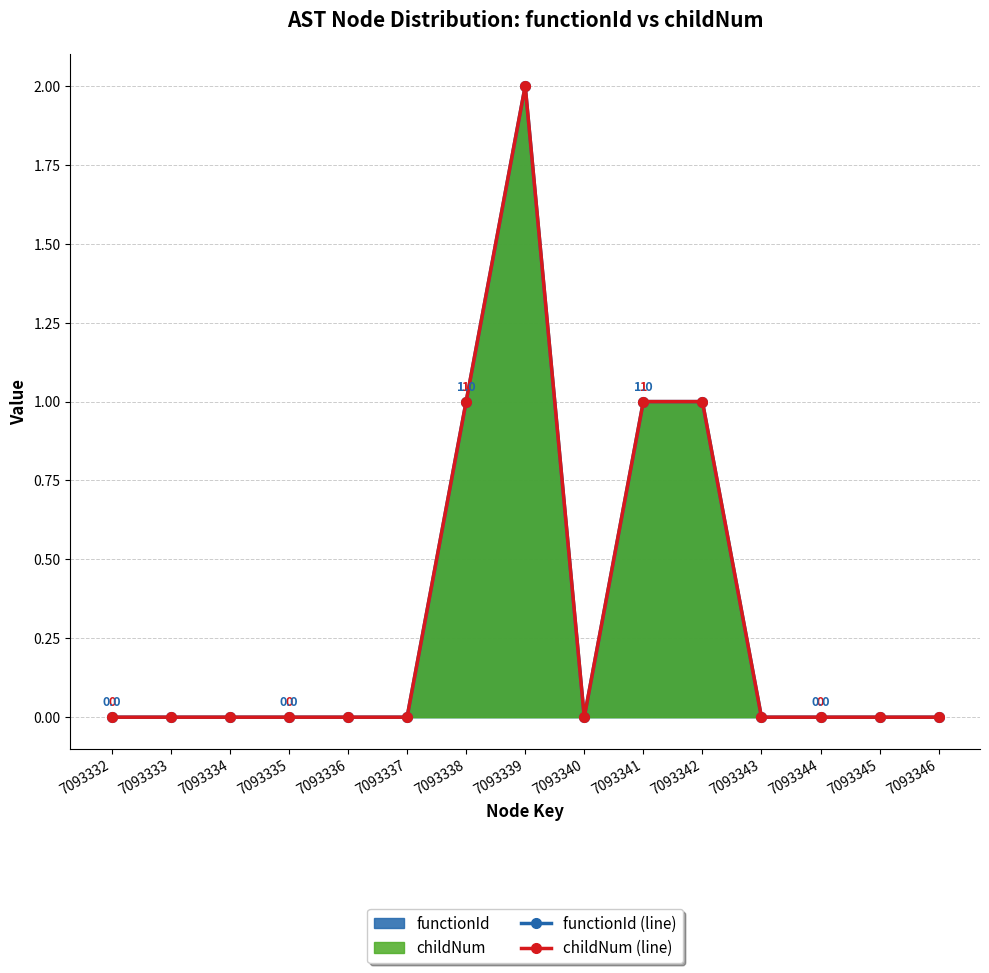

How many values in the functionId (line) series exceed 0?

4